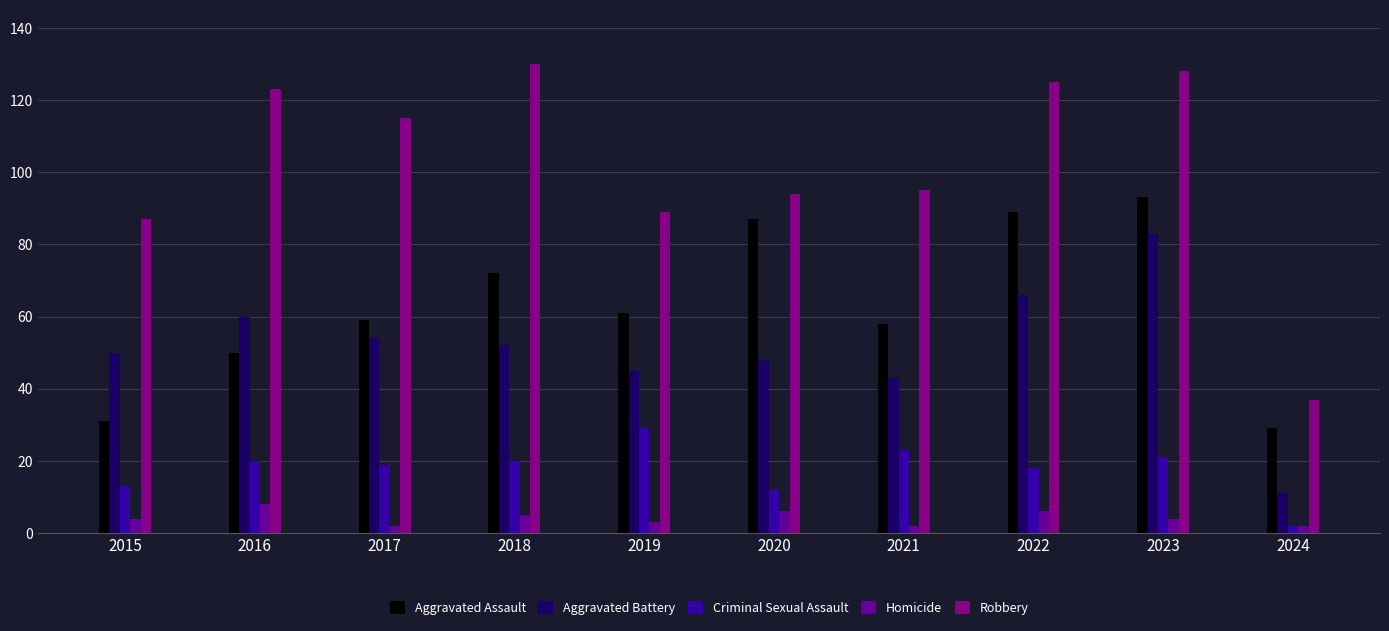

Rank the series at 2016 from lowest to highest value.

Homicide, Criminal Sexual Assault, Aggravated Assault, Aggravated Battery, Robbery